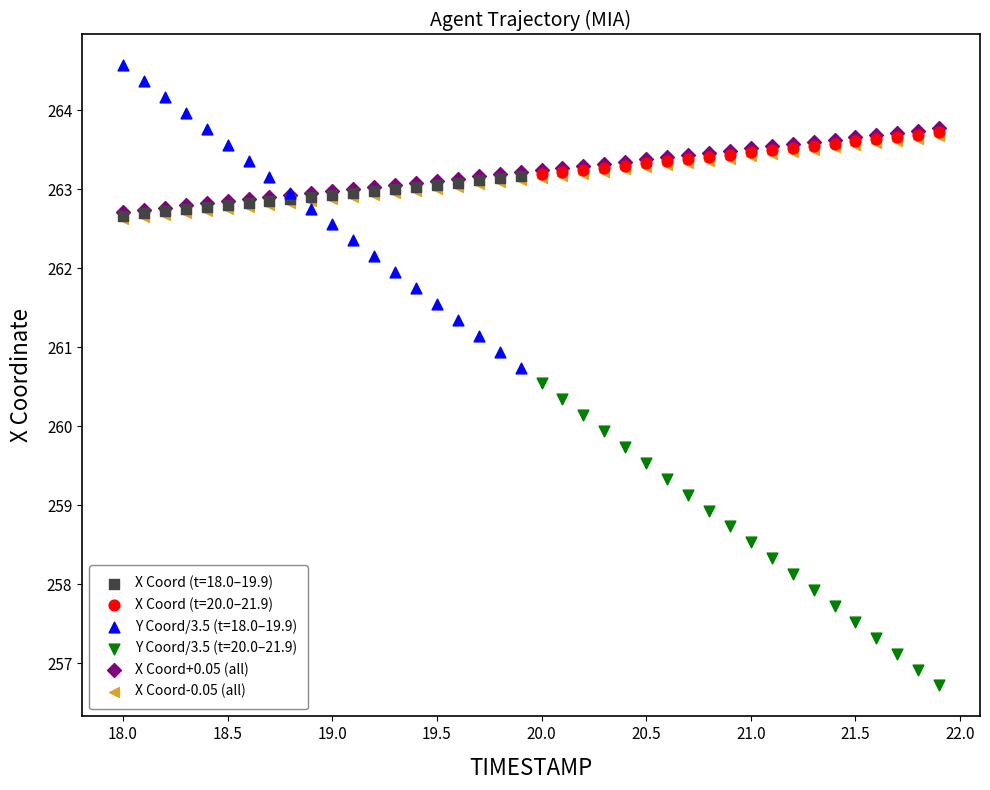

Which series contains the highest Y value?

Y Coord/3.5 (t=18.0–19.9)